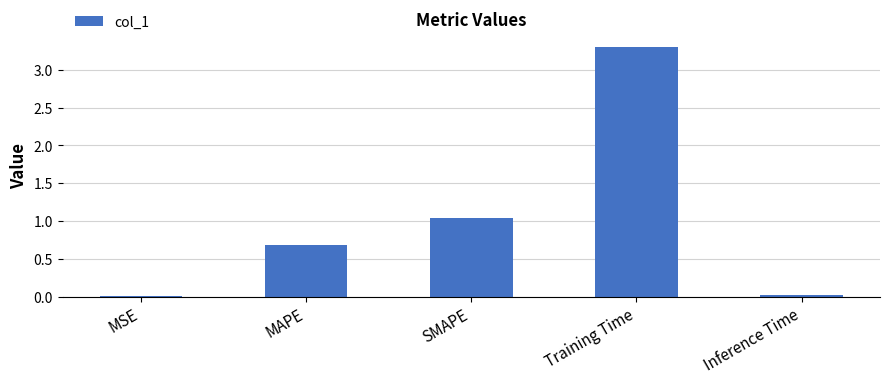

Count the number of data series in this chart.

1